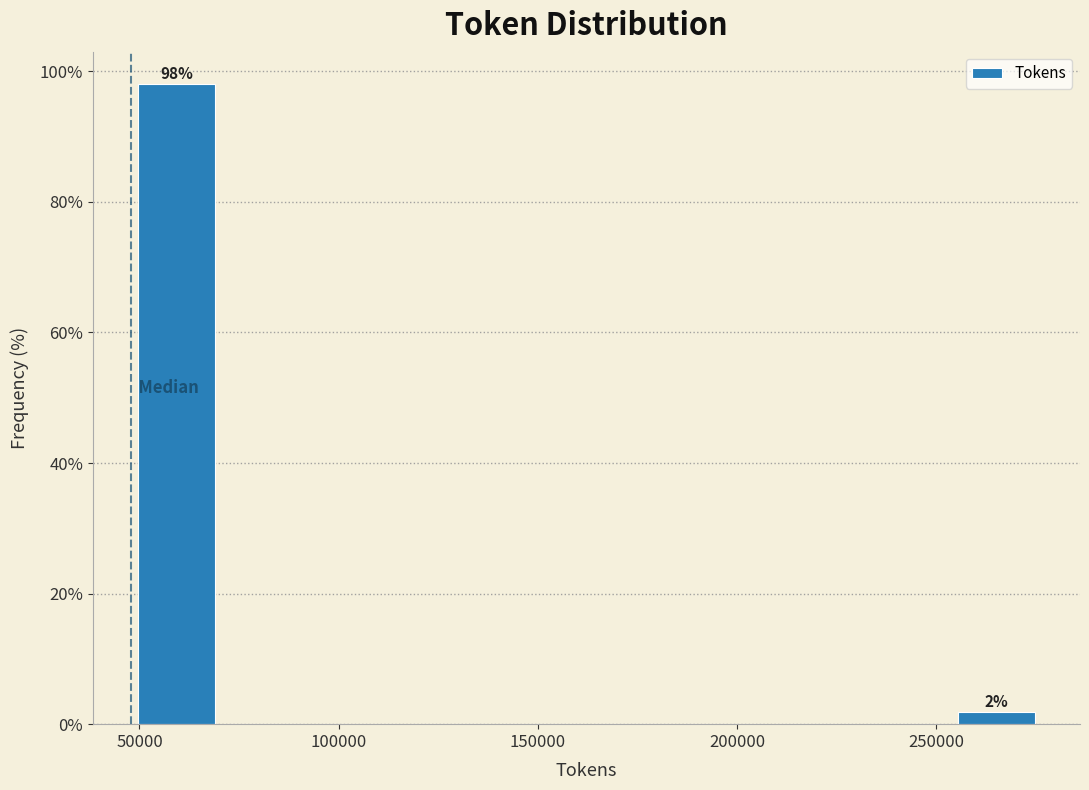

Which range on the x-axis has the tallest bar?

50000 to 70000